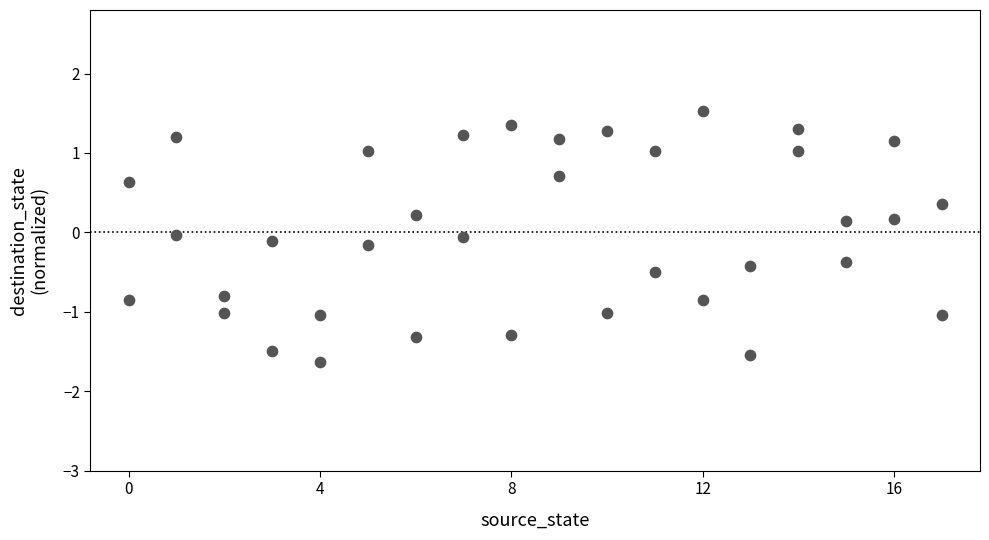

What is the range of X values (max minus min)?

17.0